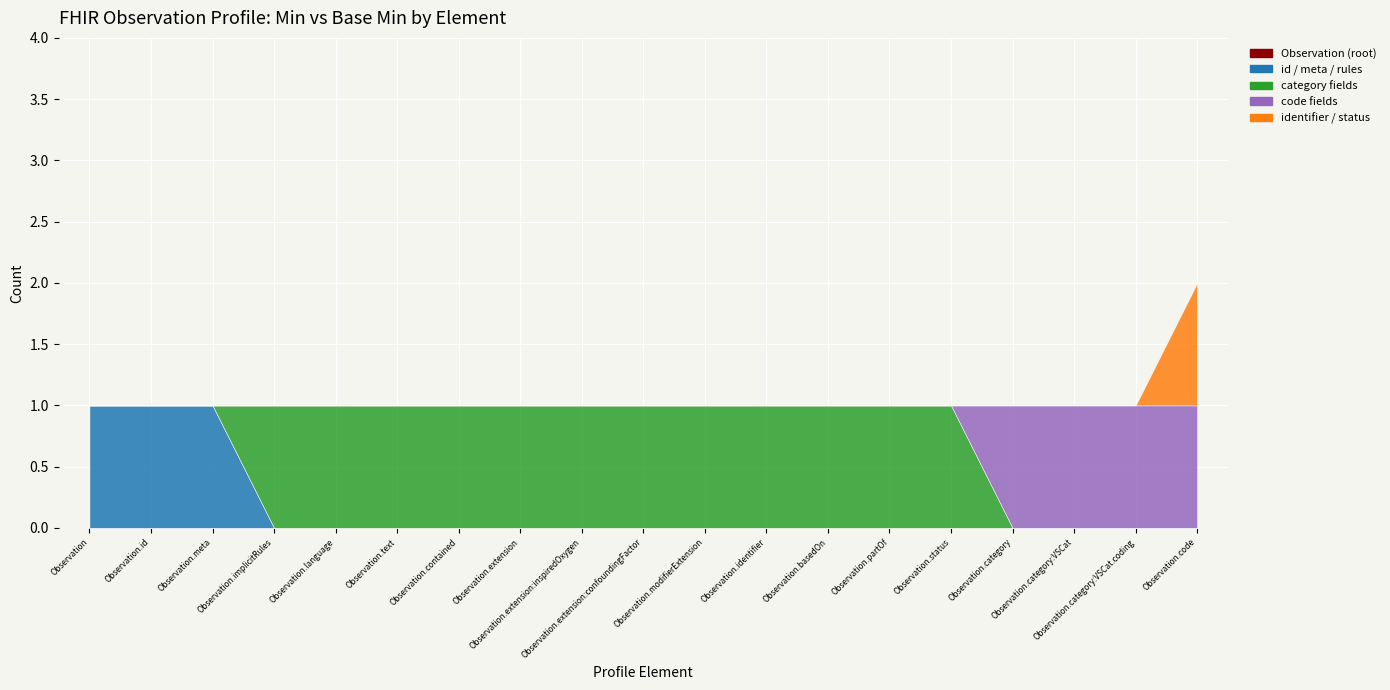

Which series has the largest total across all categories?

category fields